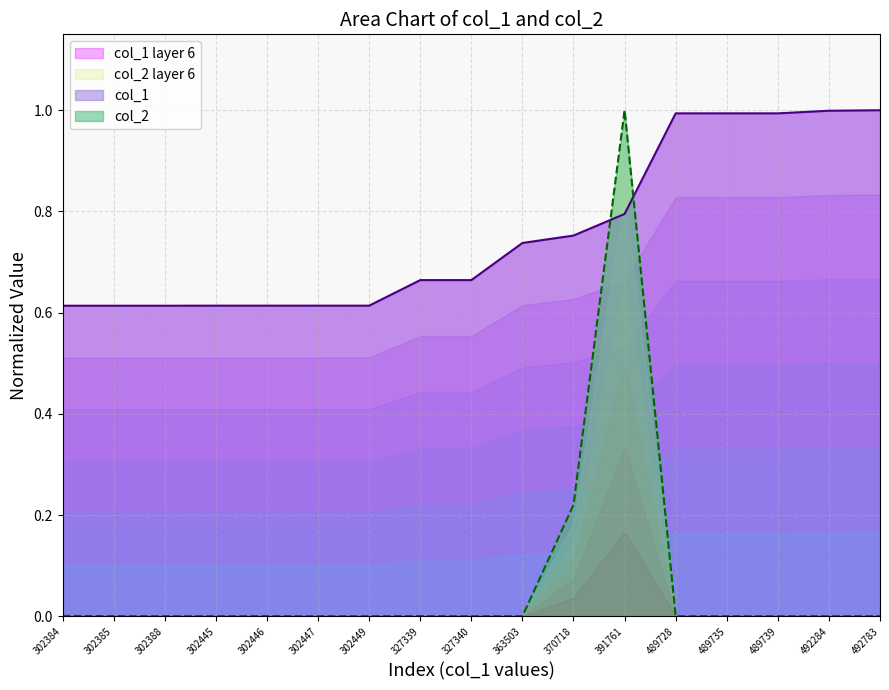

What is the maximum value shown in the chart?

1.0